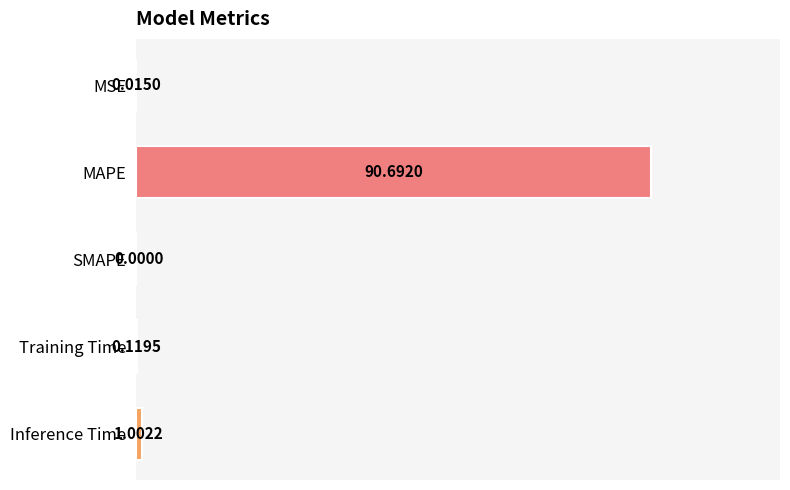

What is the sum of all values?

91.8